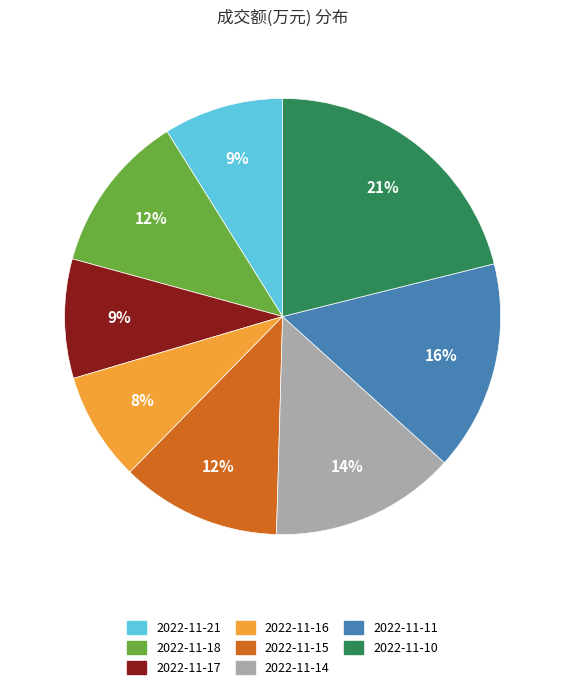

To the nearest percent, what is the combined percentage of 2022-11-10 and 2022-11-15?

33%